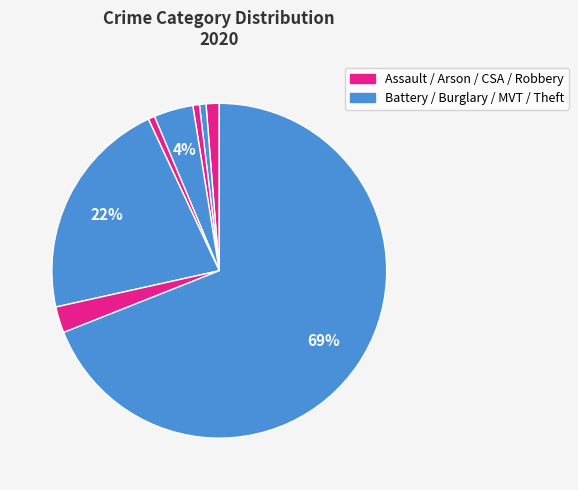

How many slices are in this pie chart?

8